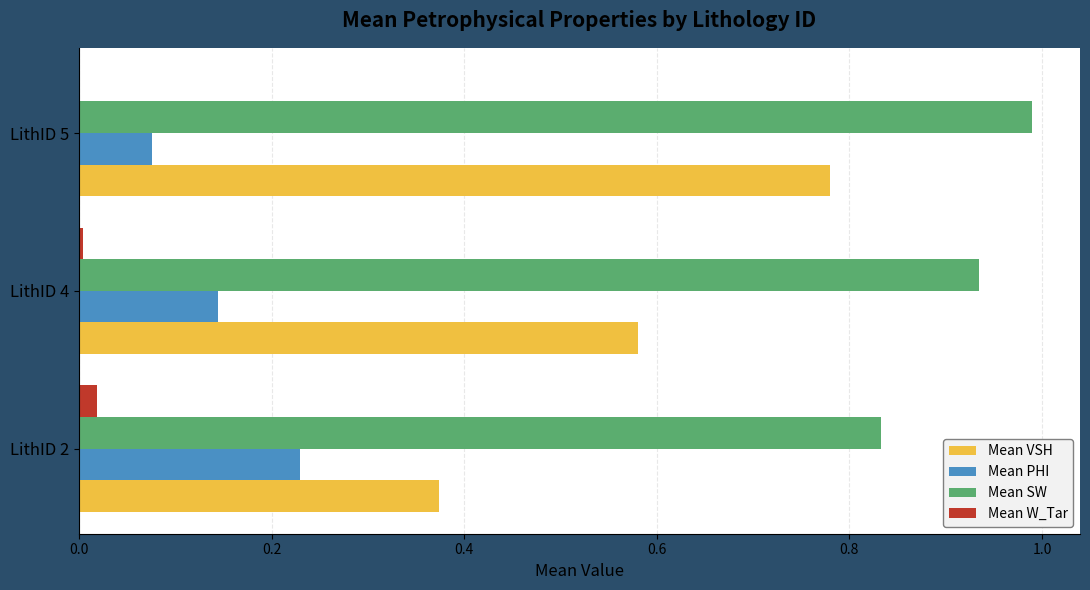

At which category does the chart reach its peak across all series?

LithID 5